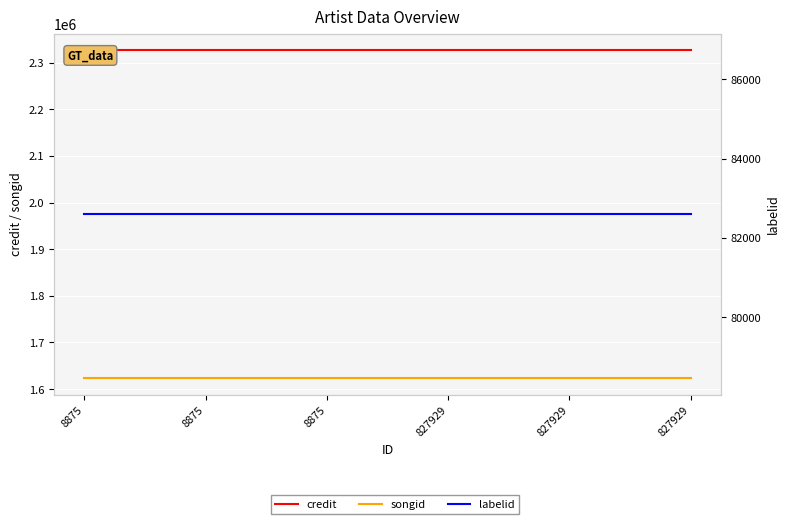

True or false: credit has more than 1 interior local peaks.

False